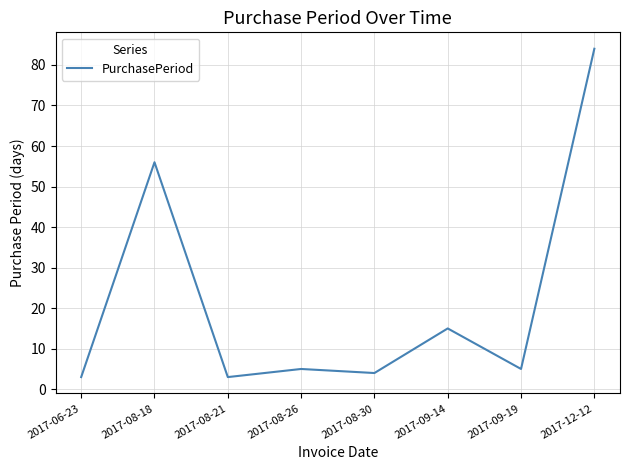

What position from the left is 2017-09-14?

6